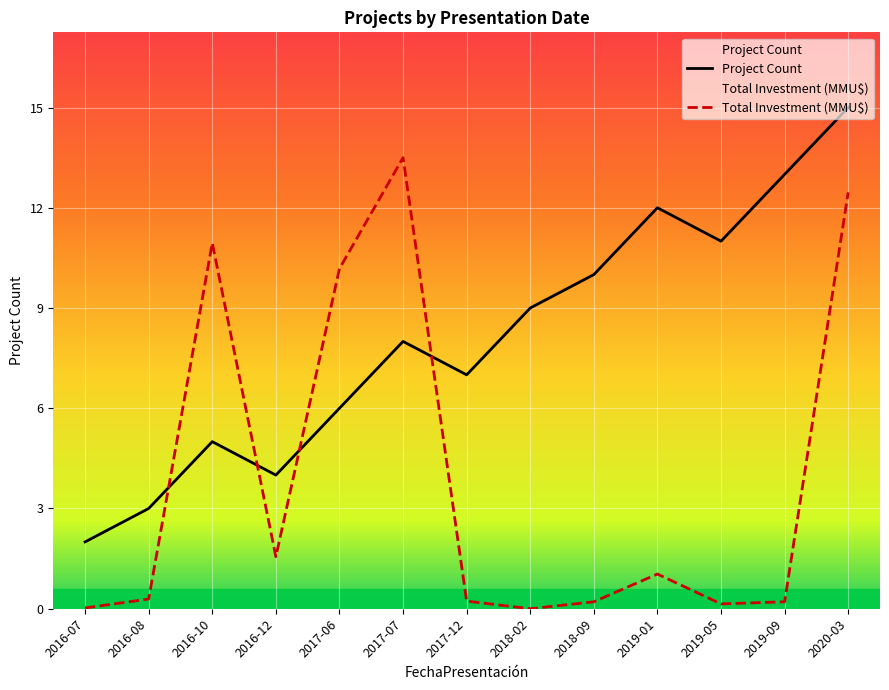

Read the Total Investment (MMU$) value at 2017-07.

13.5